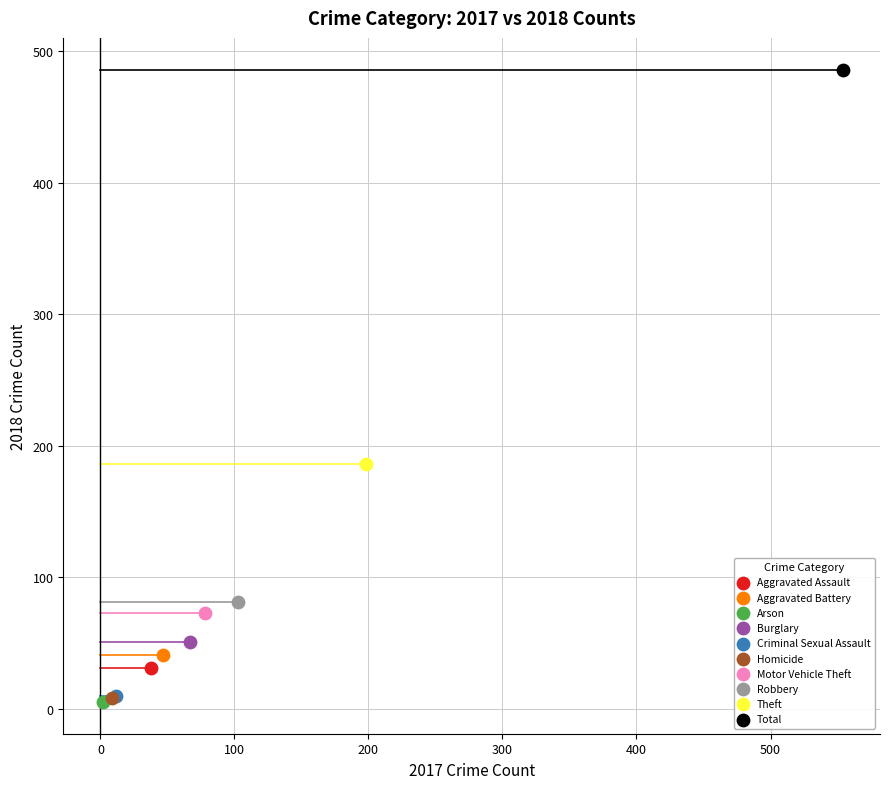

What are all the series names shown in the legend?

Aggravated Assault, Aggravated Battery, Arson, Burglary, Criminal Sexual Assault, Homicide, Motor Vehicle Theft, Robbery, Theft, Total